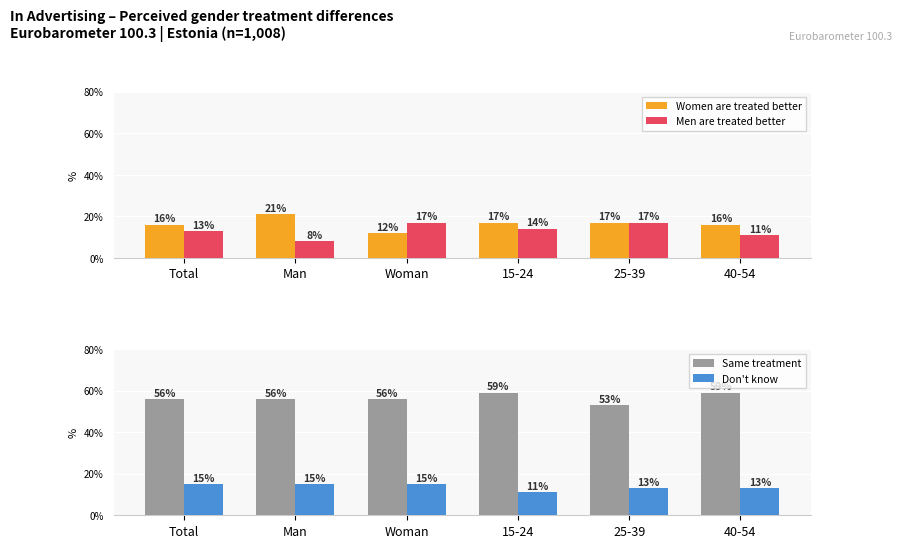

What is the minimum value for Same treatment?

53.0